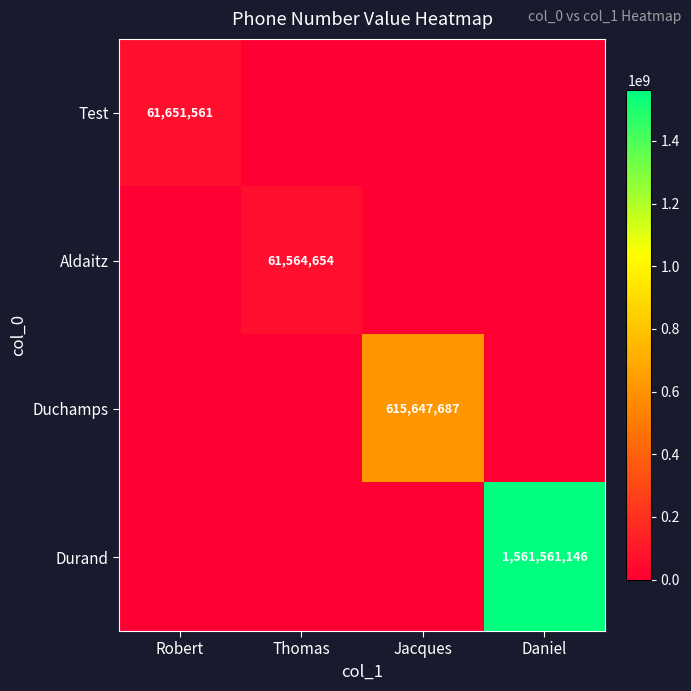

Is it true that Test equals 85625119 at Robert?

False